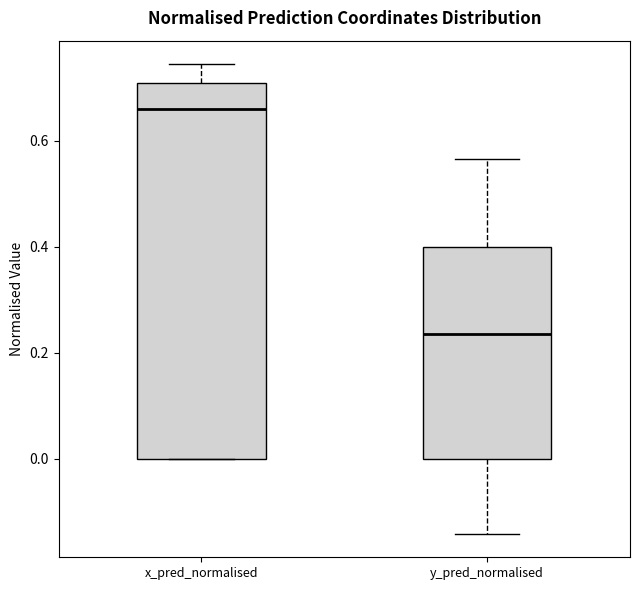

Which box's median line is the highest?

x_pred_normalised